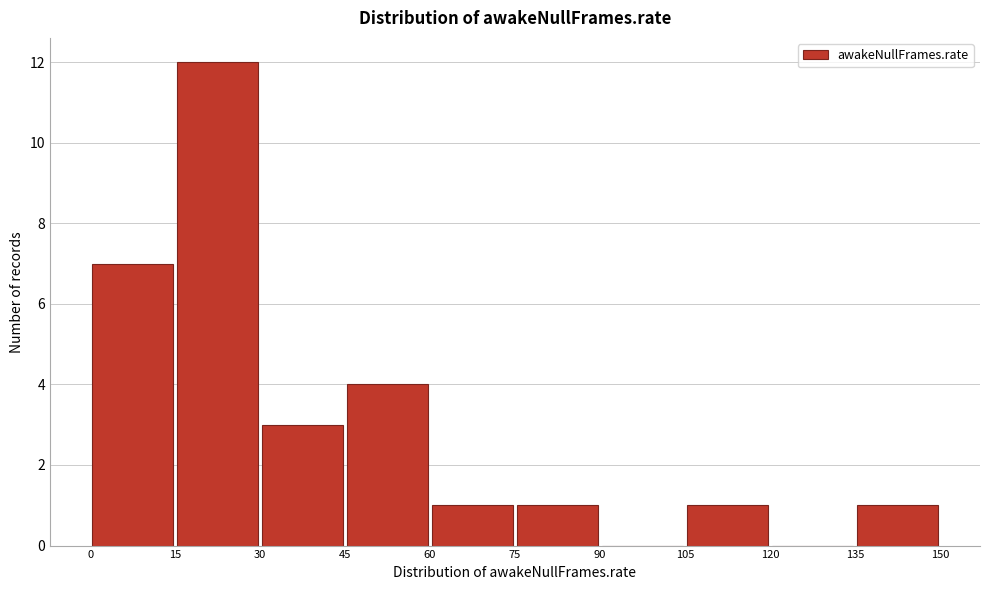

How tall is the bar that spans 15 to 30 on the x-axis? The values are not printed on the chart, so give them approximately, as read against the axis.

12